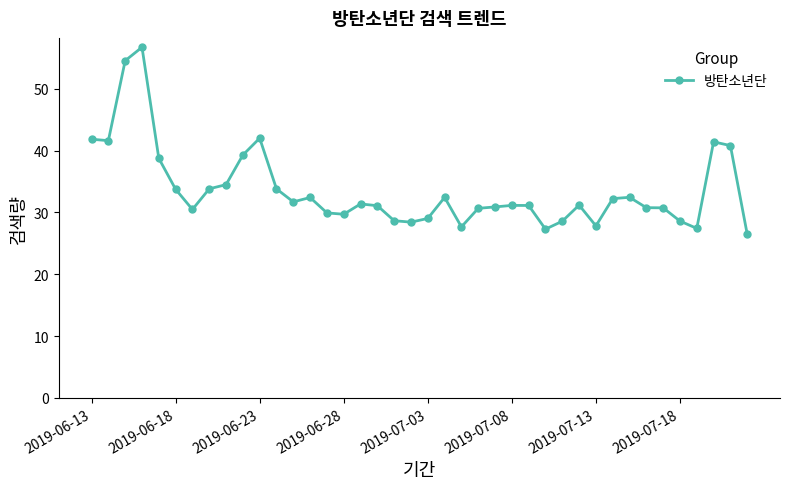

What is the value of the 33rd point from the left?

32.5